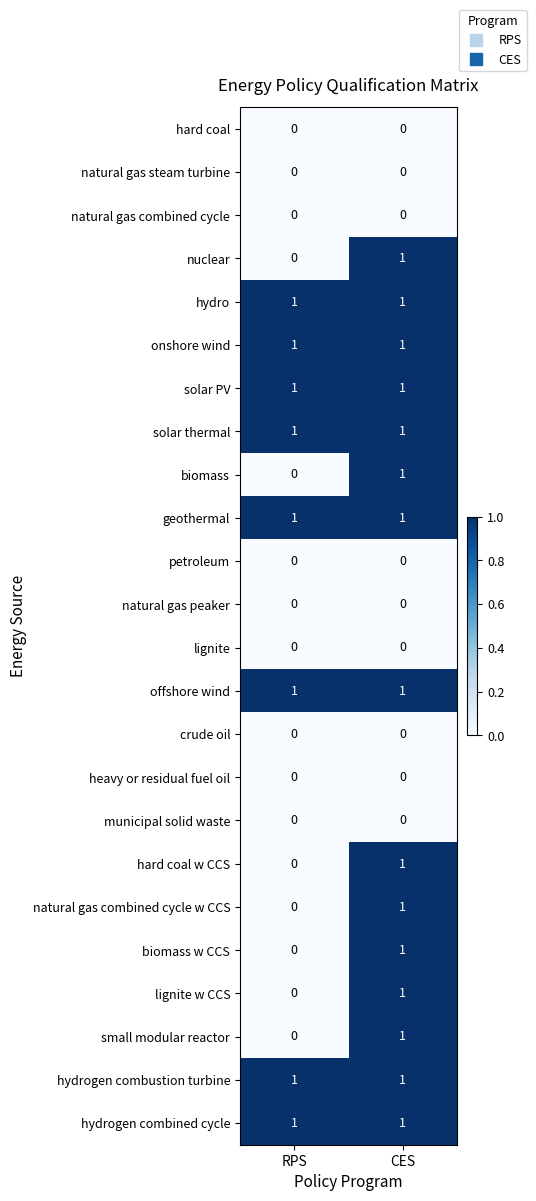

Is the value of hydrogen combustion turbine at RPS greater than the value of biomass w CCS at RPS?

Yes